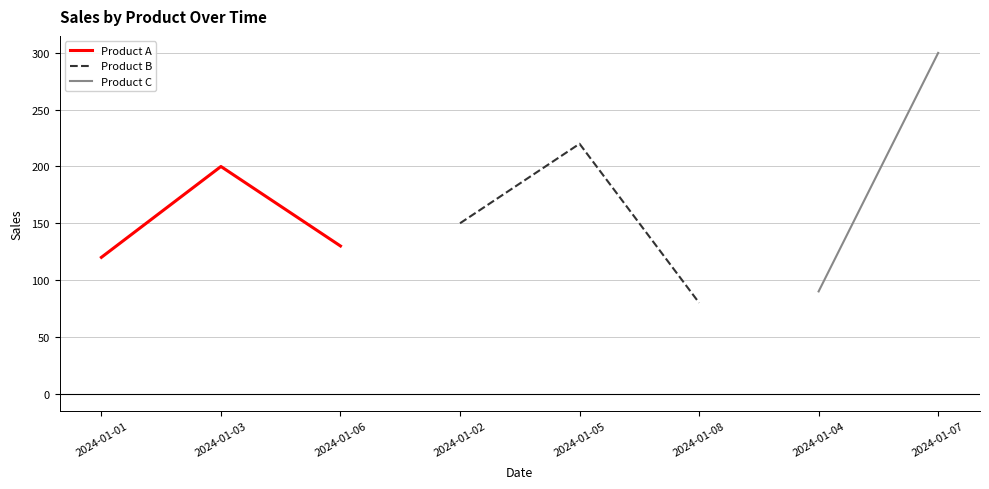

At which label is Product A closest to 160?

2024-01-06